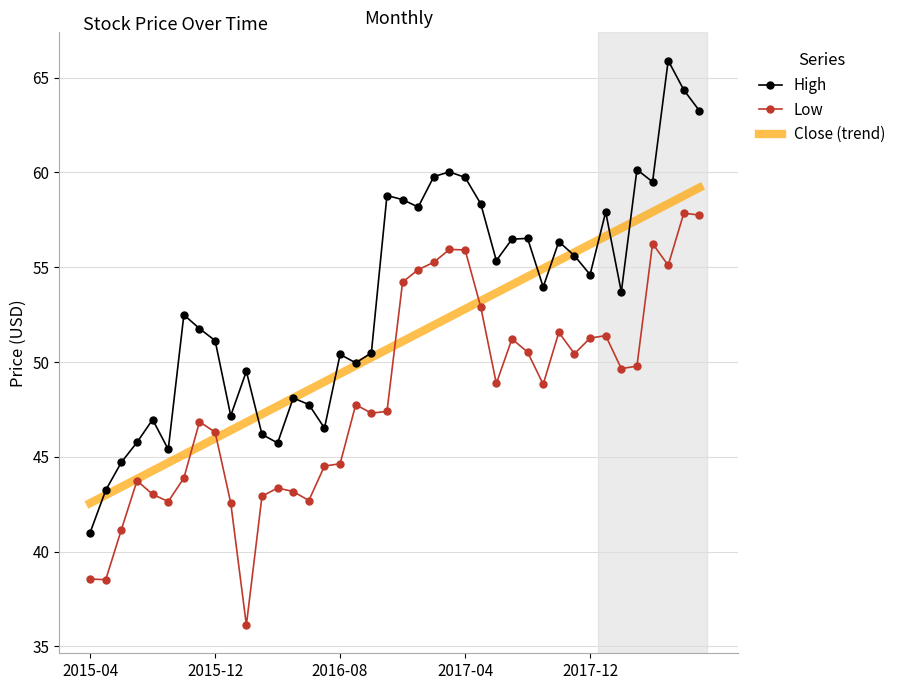

What is the highest value of the Close (trend) series?

59.2